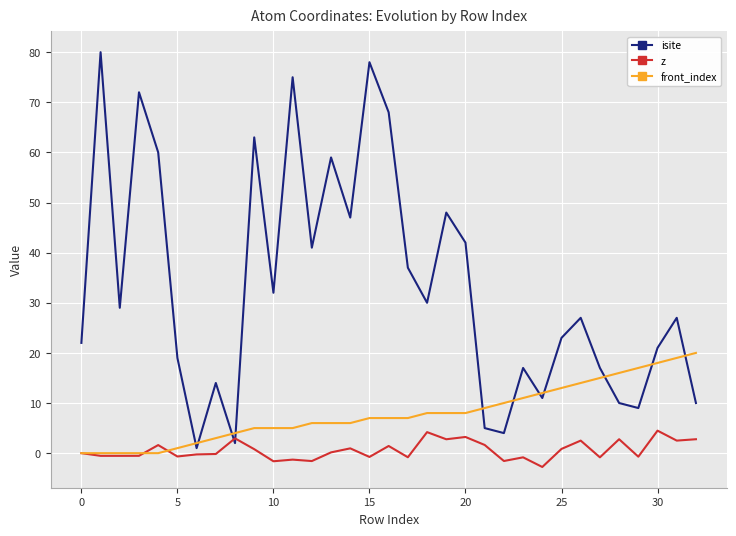

Rank the series by their maximum value, from highest to lowest.

isite, front_index, z